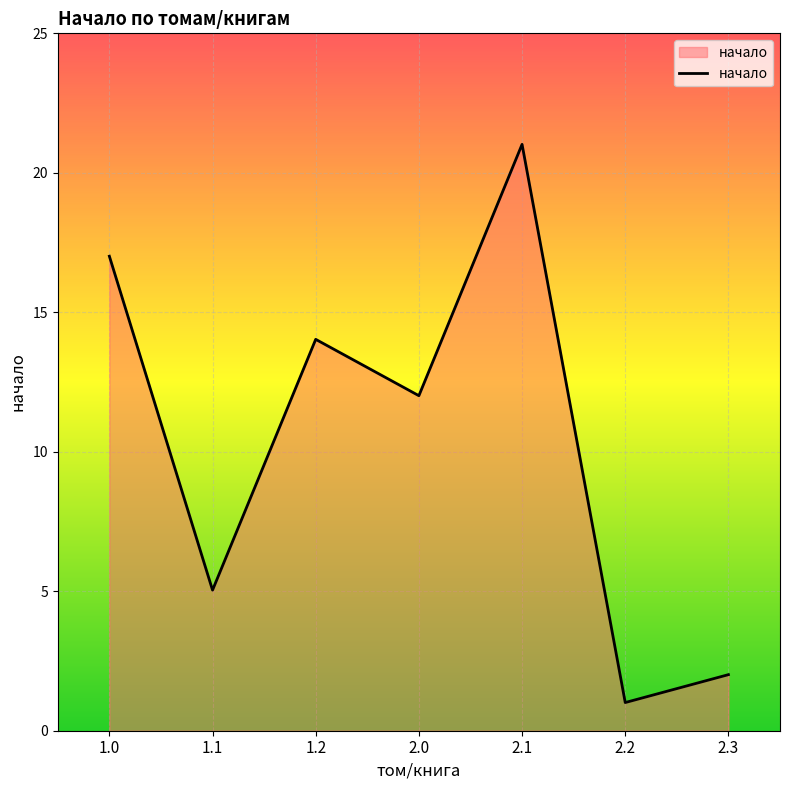

Reading left to right, list all the values displayed in this chart.

1.0=17.0	1.1=5.0	1.2=14.0	2.0=12.0	2.1=21.0	2.2=1.0	2.3=2.0